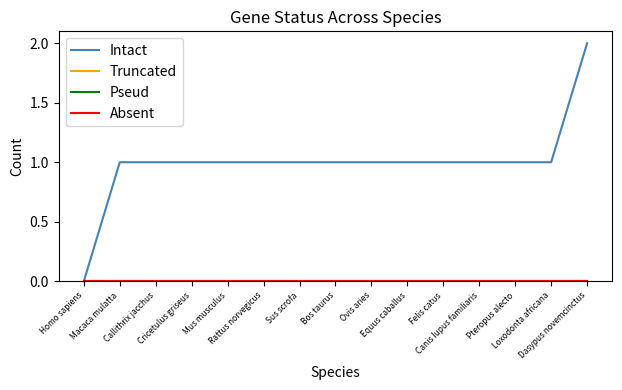

Does the chart have visible grid lines?

No